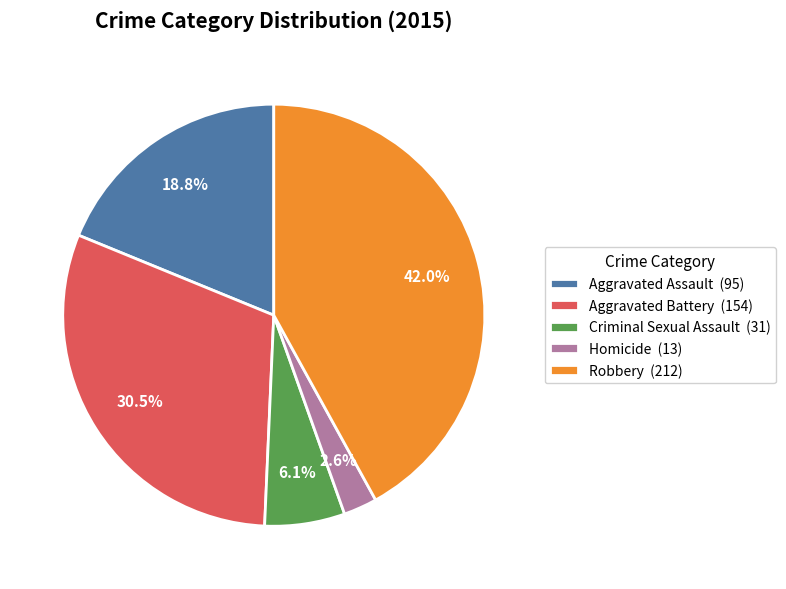

Does Aggravated Battery account for over 50% of the chart?

No